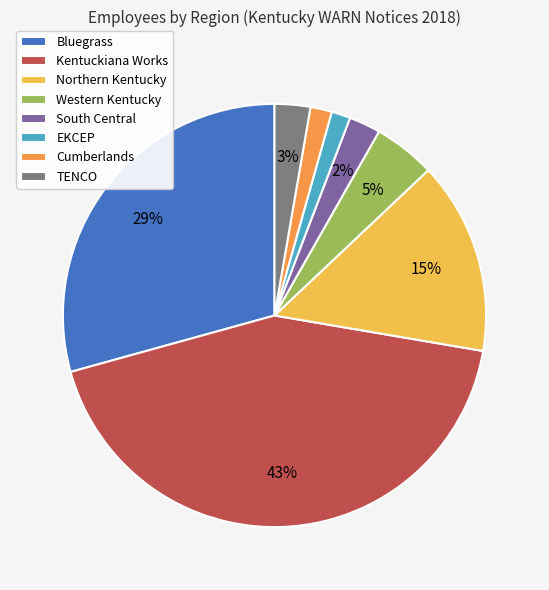

To the nearest percent, what is the difference between the largest and smallest slice percentages?

42%